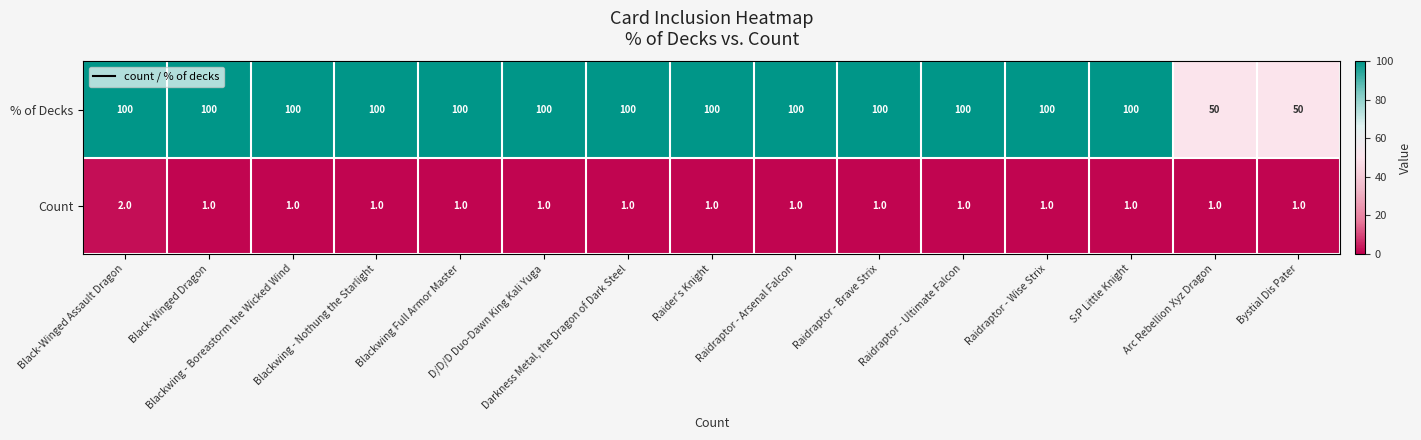

What is the maximum value shown in the chart?

100